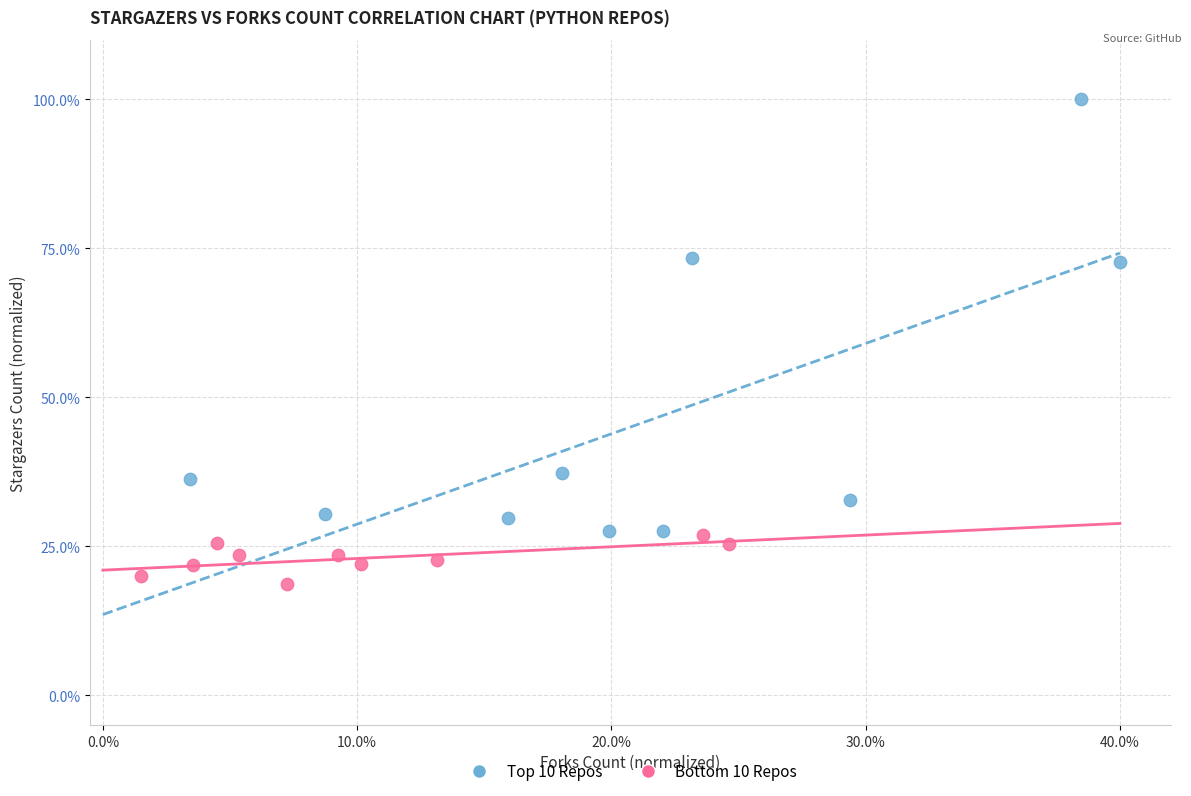

Which series contains the highest Y value?

Top 10 Repos